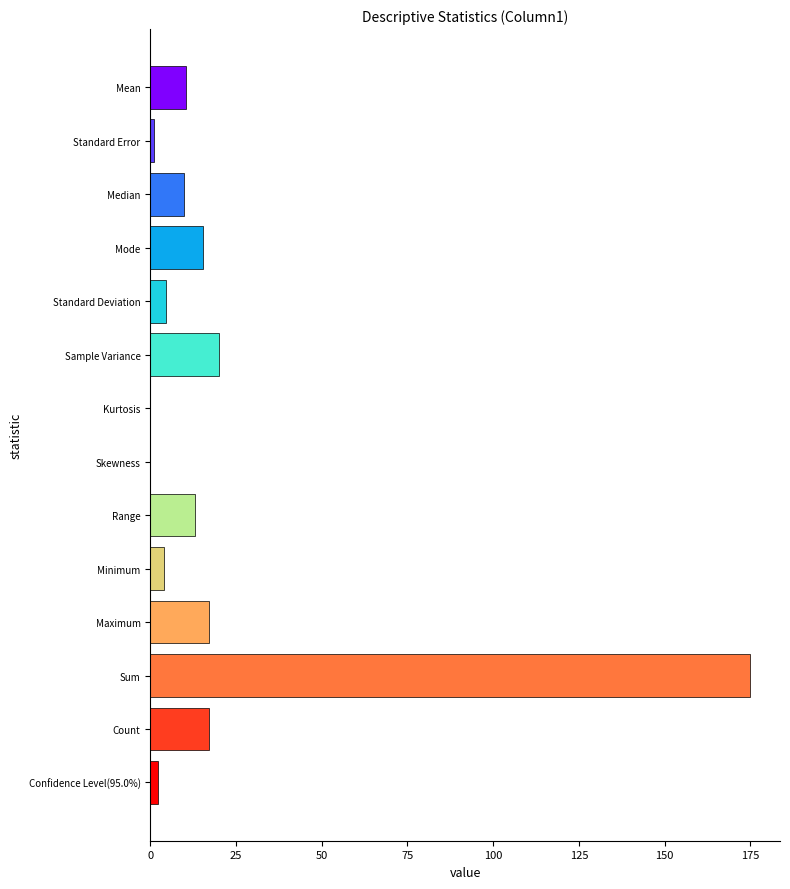

What is the greatest value displayed?

174.9